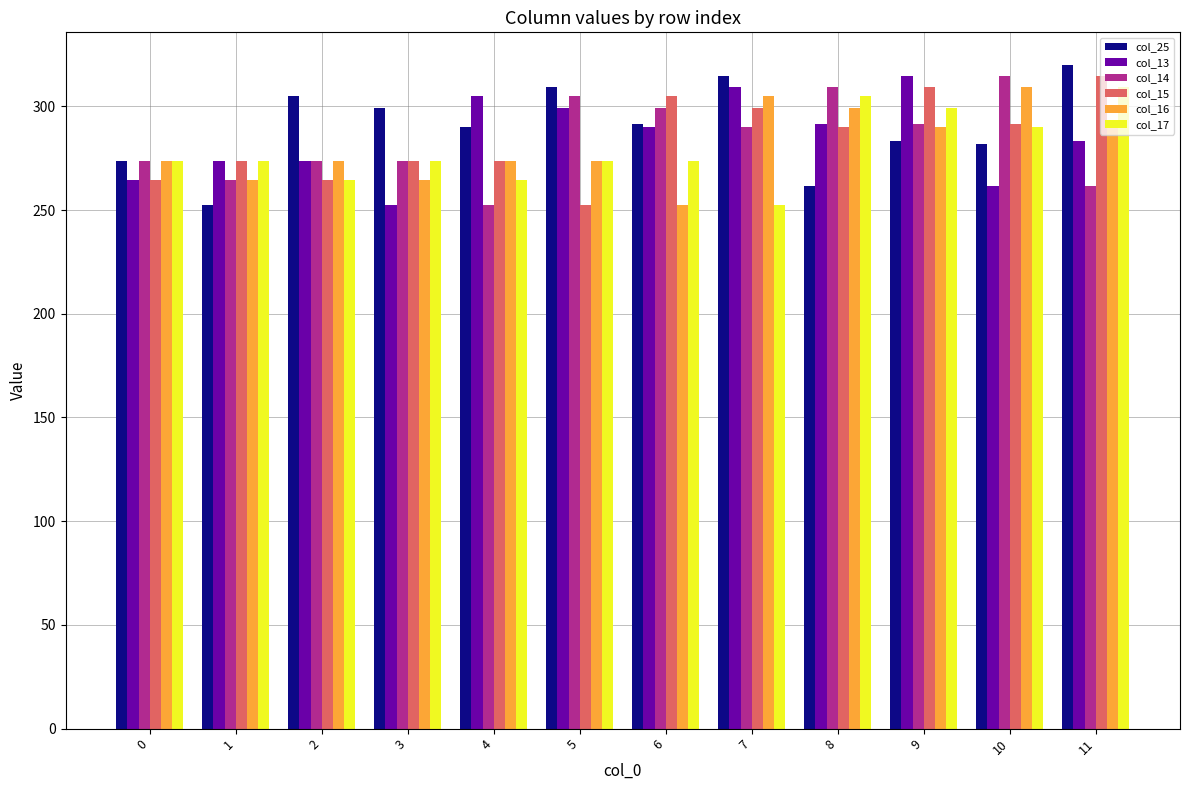

What is the approximate value of col_17 at 1?

273.5